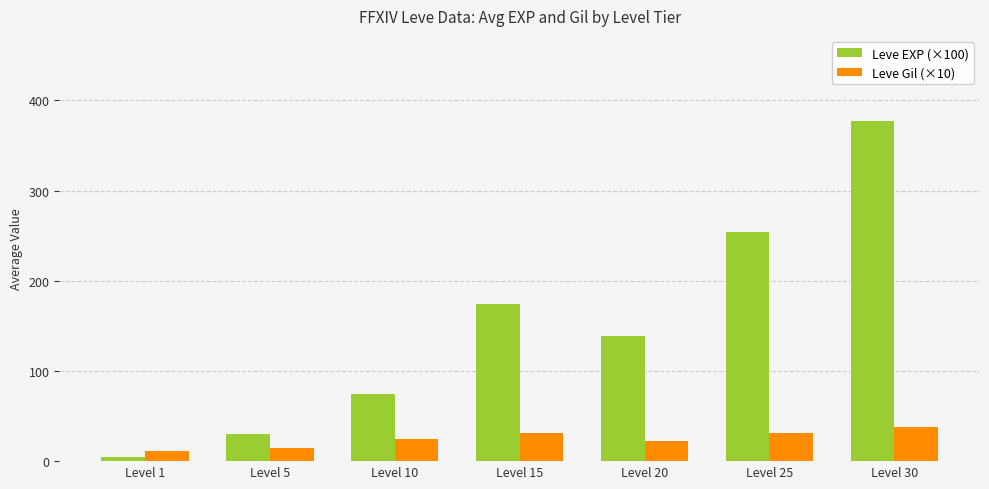

At which category does the chart reach its peak across all series?

Level 30